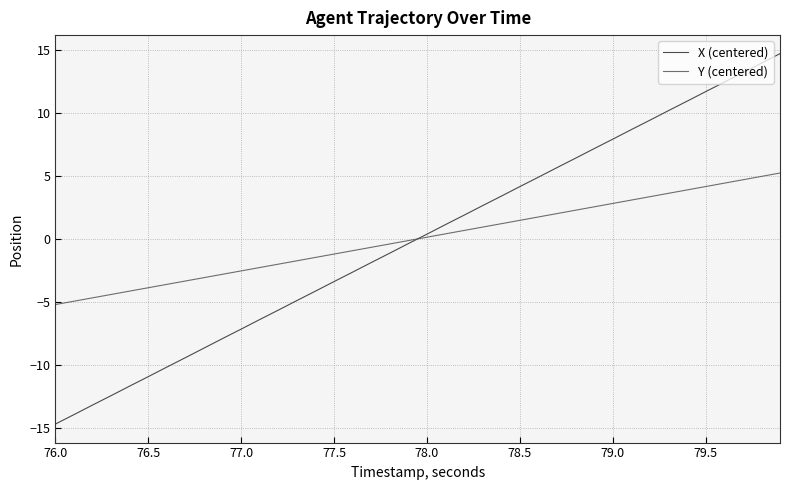

Rank the series by their maximum value, from highest to lowest.

X (centered), Y (centered)